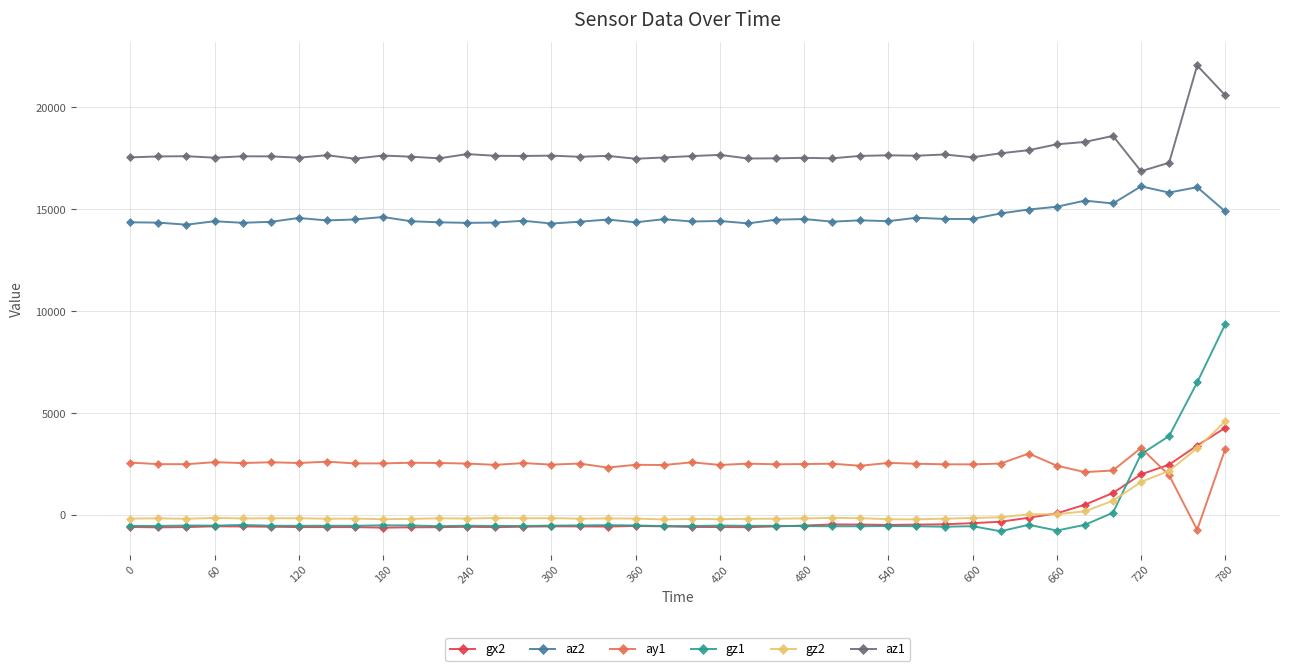

Which series has the largest total across all categories?

az1